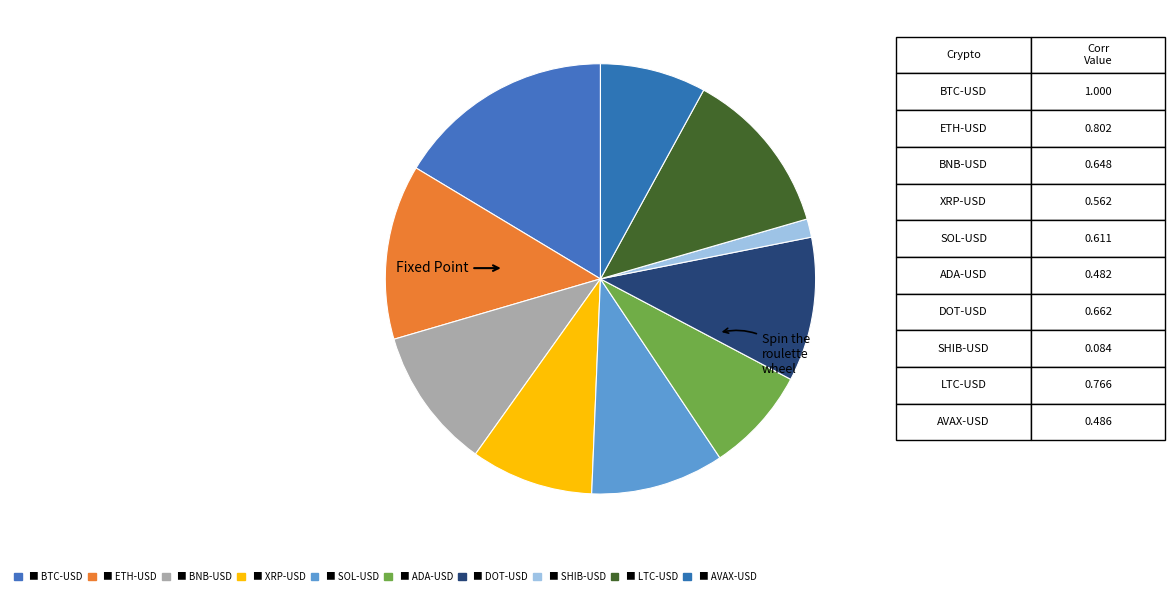

How many segments does this pie chart have?

10